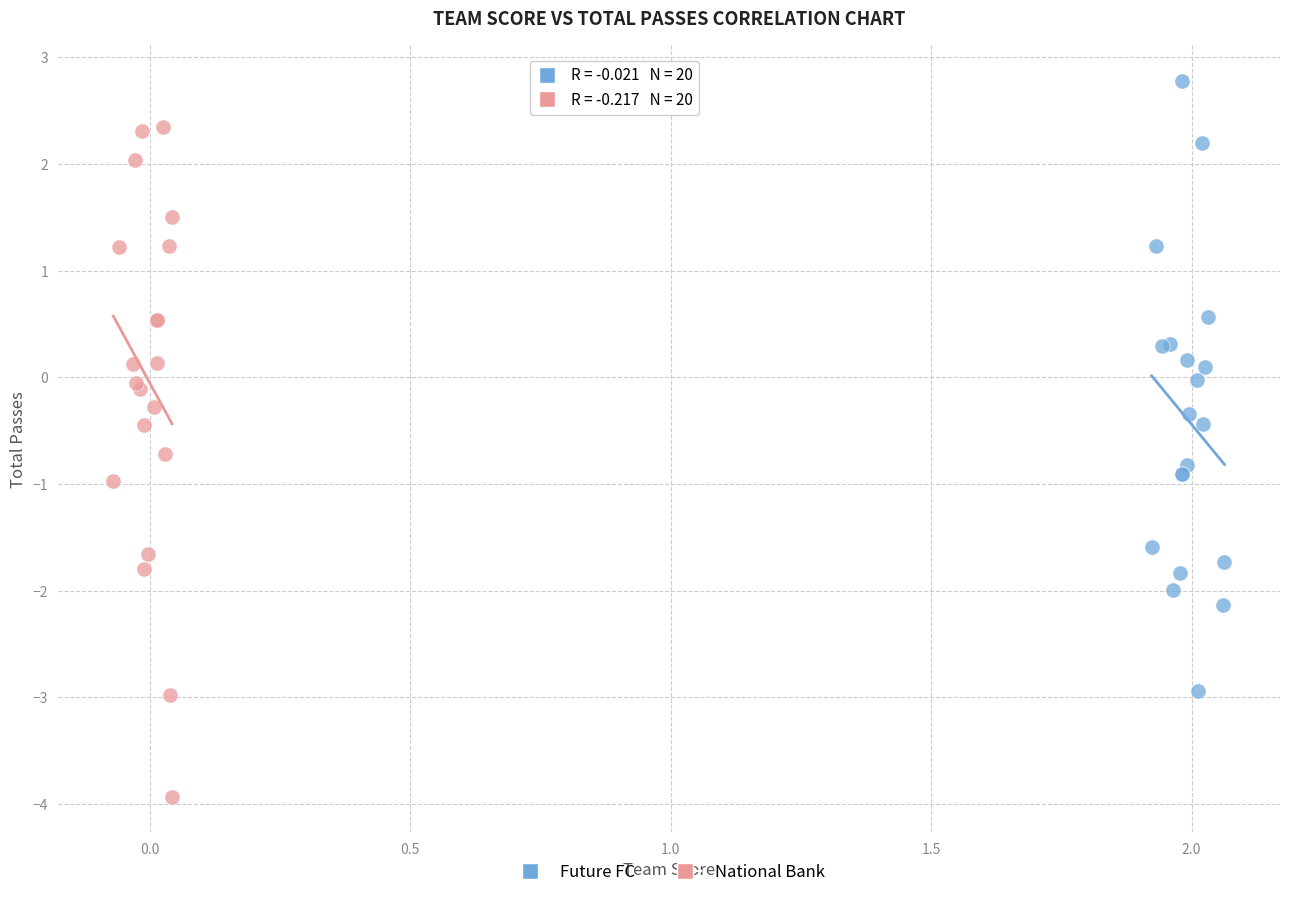

Which series reaches the minimum Y coordinate?

National Bank